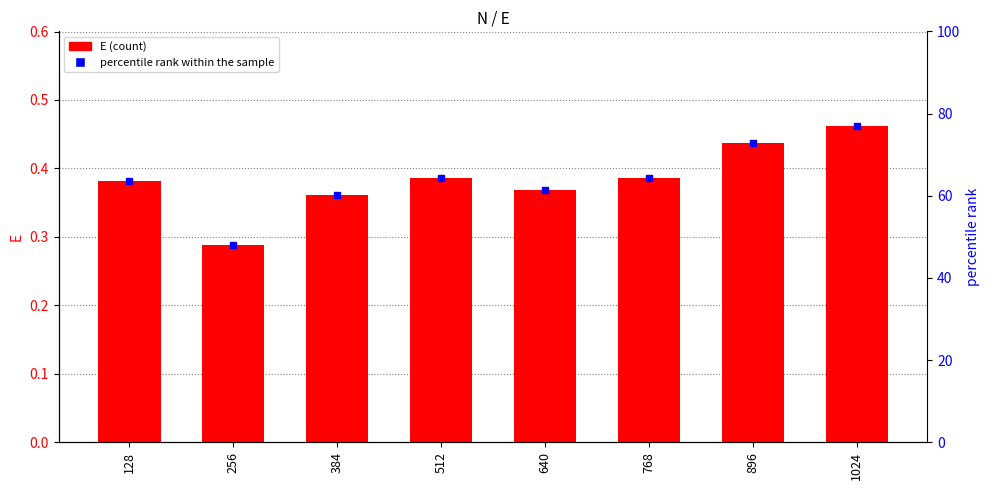

Which label corresponds to the smallest value in the chart?

256